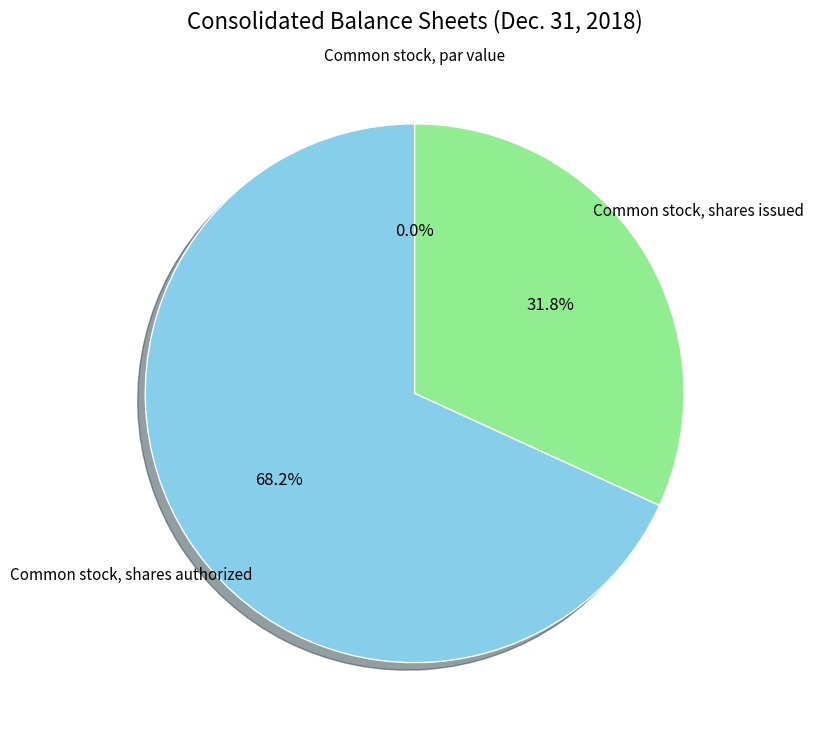

Is the sum of Common stock, shares authorized and Common stock, par value greater than half?

Yes